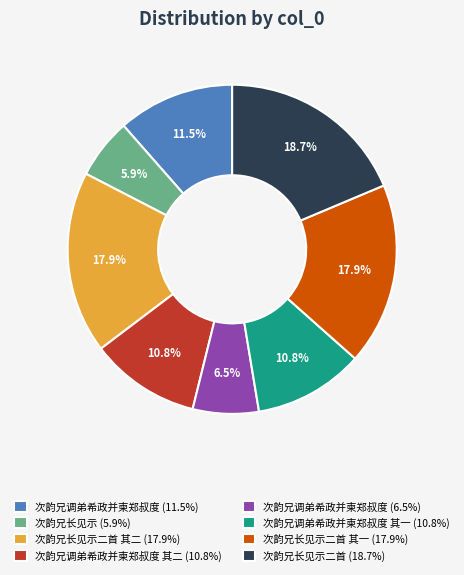

Between 次韵兄长见示二首 (18.7%) and 次韵兄调弟希政并柬郑叔度 (11.5%), which is larger?

次韵兄长见示二首 (18.7%)